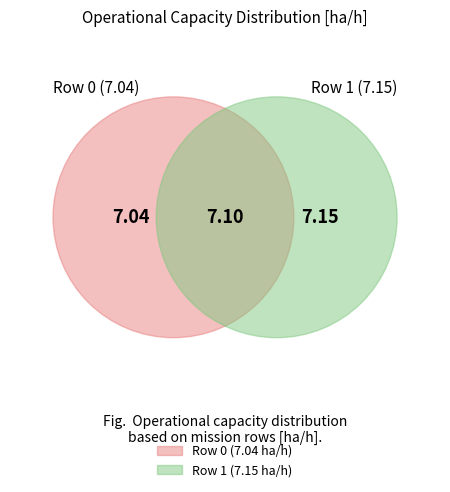

What percentage is NOT represented by Row 1?

49.6%